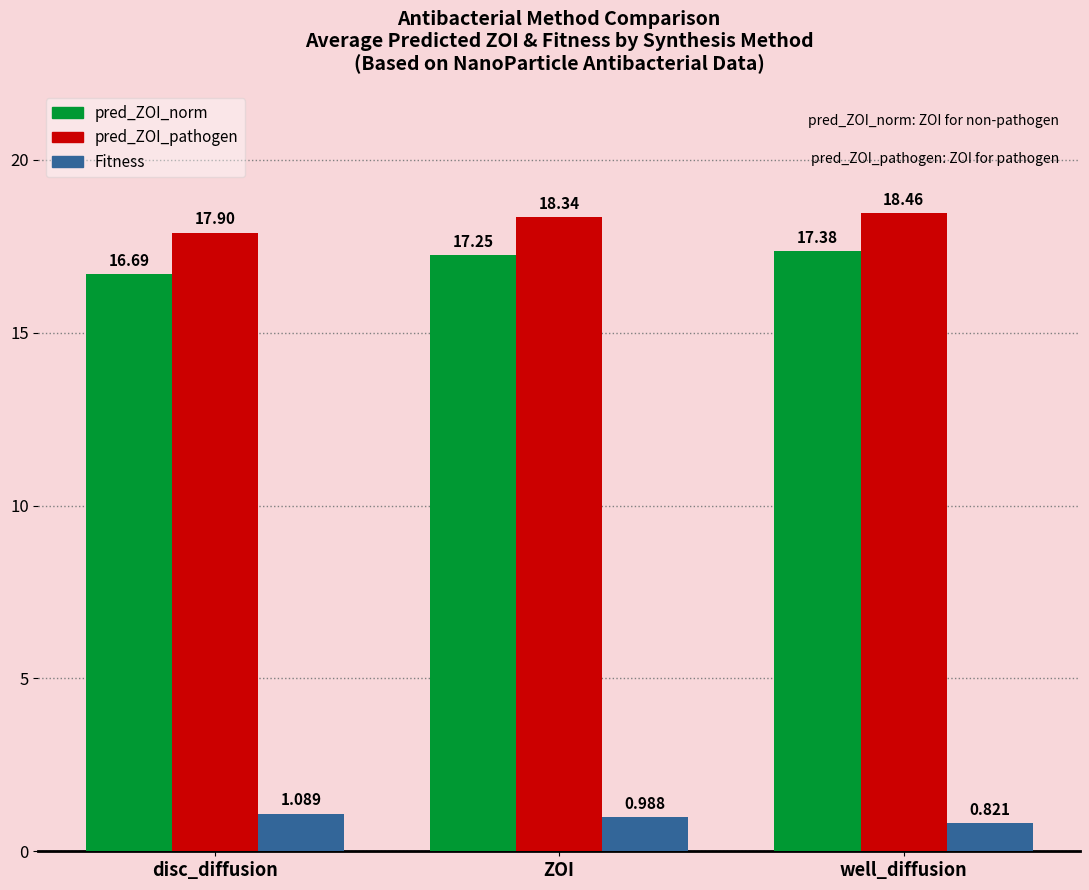

At how many categories does at least one series exceed 16?

3